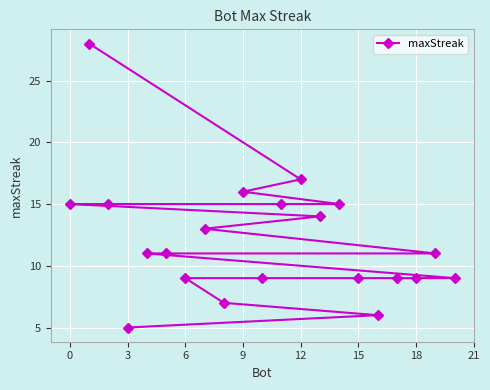

Read the value at 9.

16